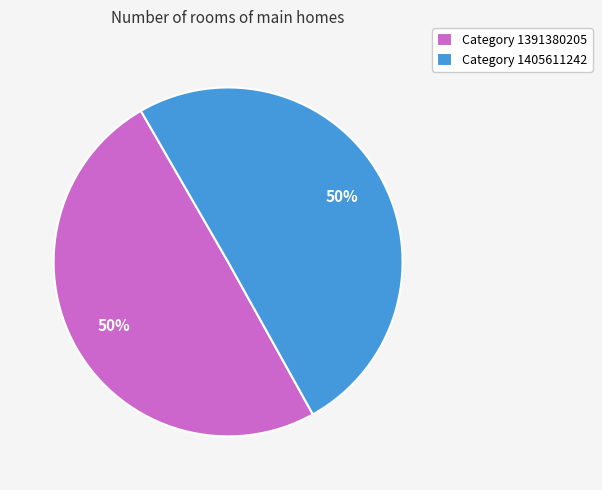

To the nearest percent, what is the average slice percentage?

50%